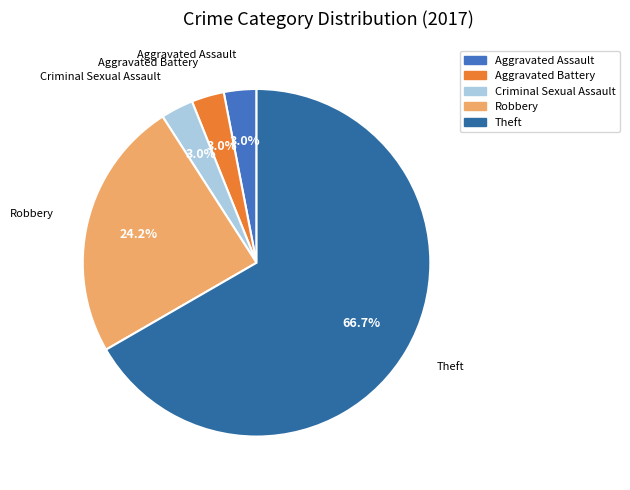

To the nearest percent, what percentage of the pie is Robbery?

24%